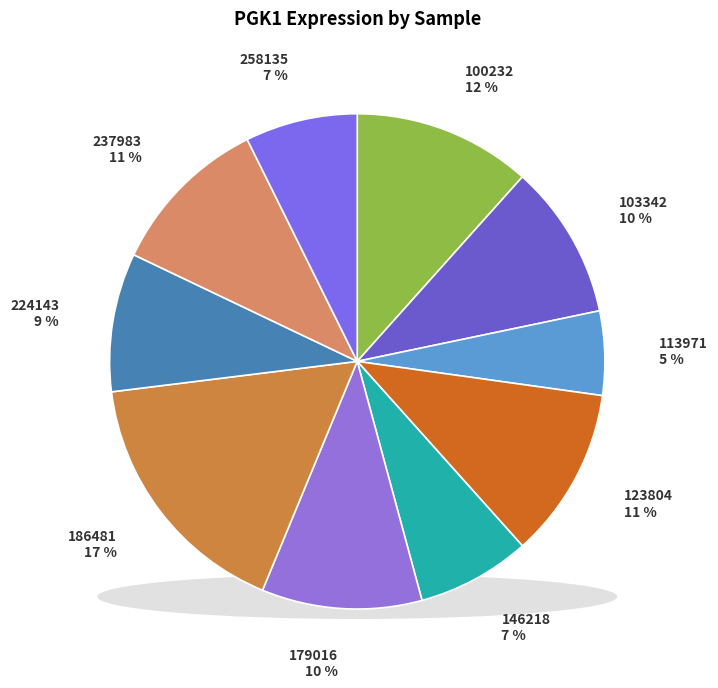

Is it true that 123804 is 11% of the pie?

True